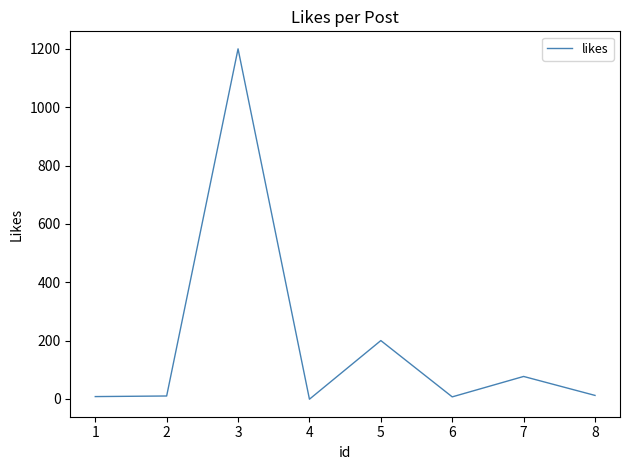

What is the difference between the second highest and minimum values?

201